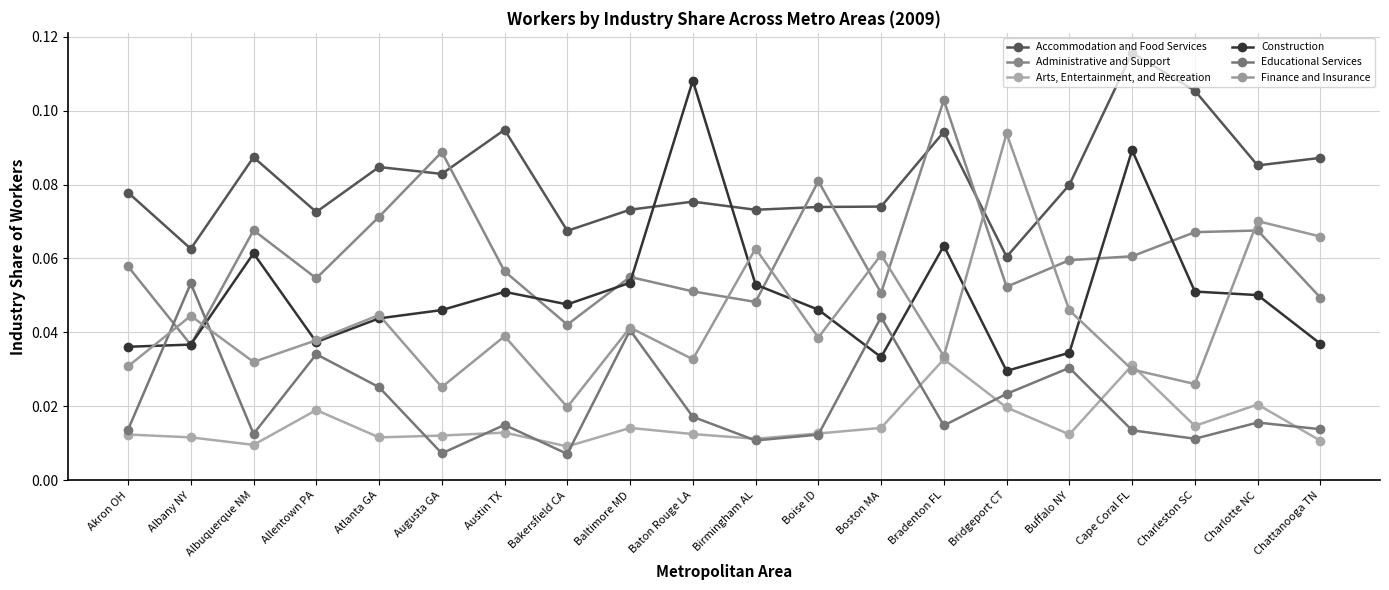

What is the average value of the Administrative and Support series?

0.1